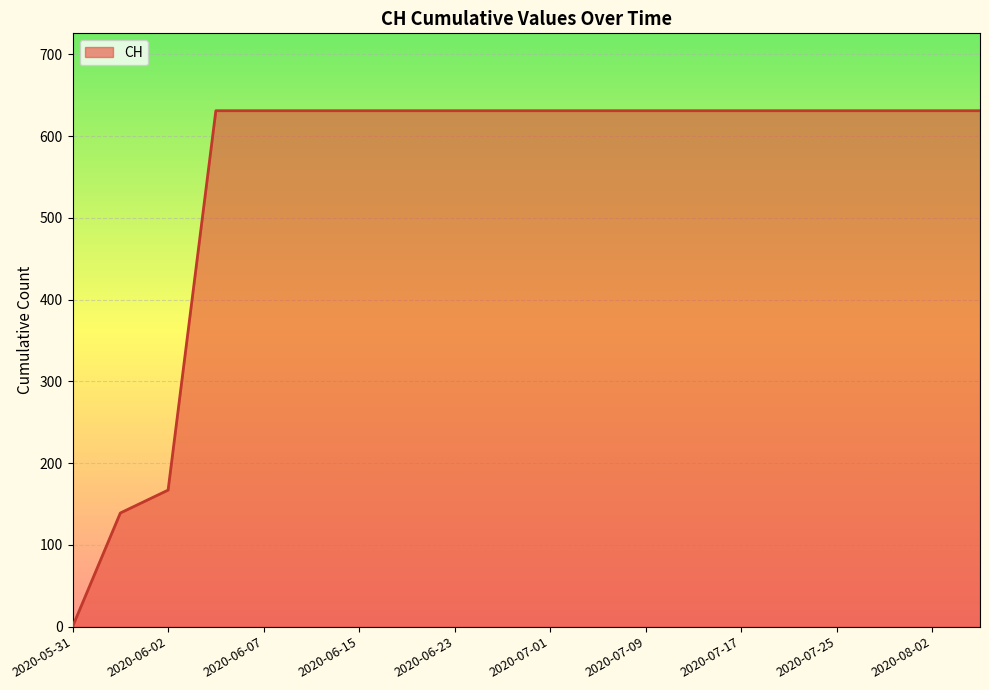

What is the greatest value displayed?

631